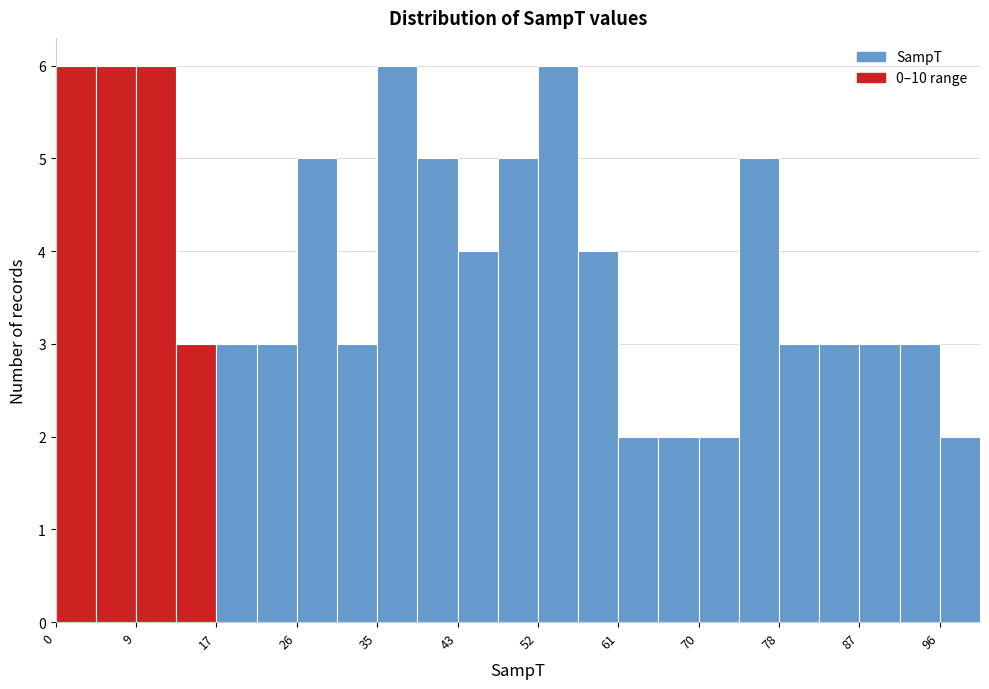

Reading left to right, list every bar in this chart as the range it spans on the x-axis followed by its height. Neither the bar edges nor the heights are printed on the chart, so give them approximately, as read against the axes.

0 to 4: 6
4 to 9: 6
9 to 13: 6
13 to 17: 3
17 to 22: 3
22 to 26: 3
26 to 30: 5
30 to 35: 3
35 to 39: 6
39 to 43: 5
43 to 48: 4
48 to 52: 5
52 to 57: 6
57 to 61: 4
61 to 65: 2
65 to 70: 2
70 to 74: 2
74 to 78: 5
78 to 83: 3
83 to 87: 3
87 to 91: 3
91 to 96: 3
96 to 100: 2